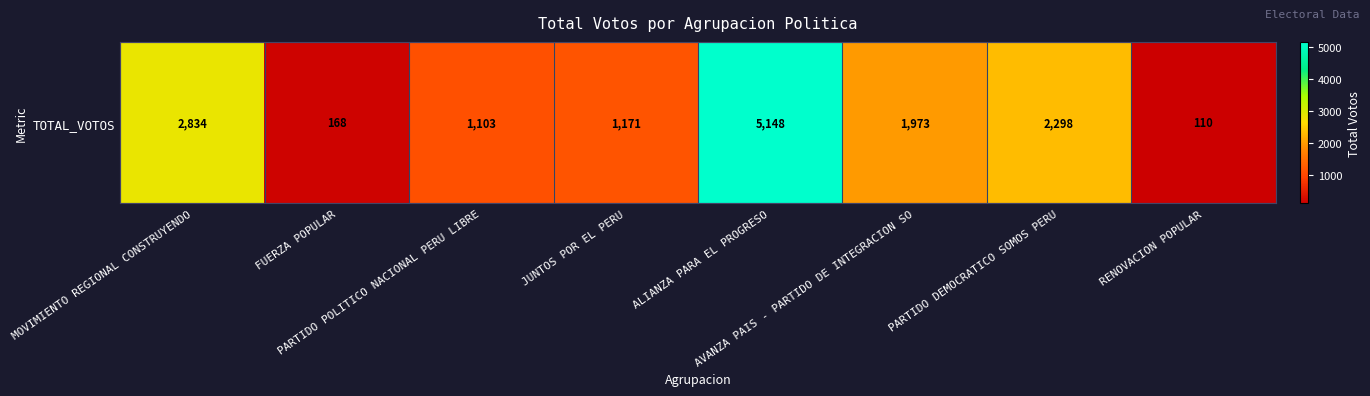

Where does the data first go above 1973?

MOVIMIENTO REGIONAL CONSTRUYENDO